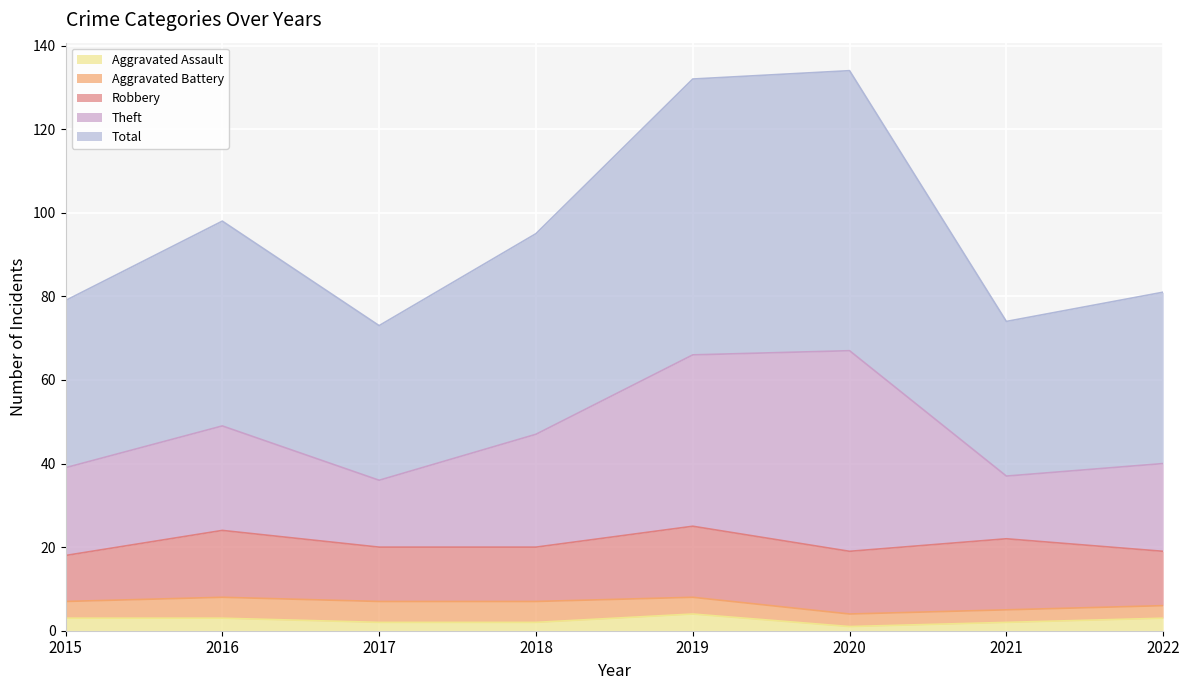

Rank the categories by Aggravated Assault value from highest to lowest.

2019, 2015, 2016, 2022, 2017, 2018, 2021, 2020